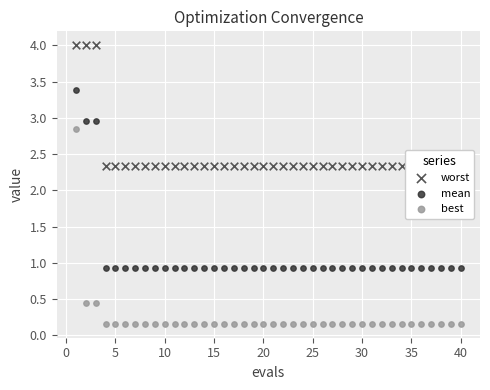

Which series has the widest spread of Y values?

best